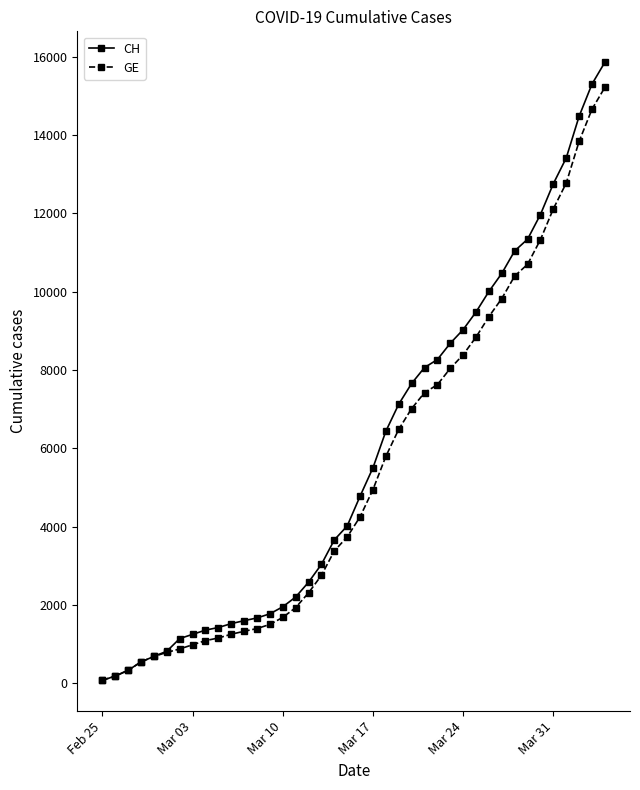

What is the highest value of the GE series?

15219